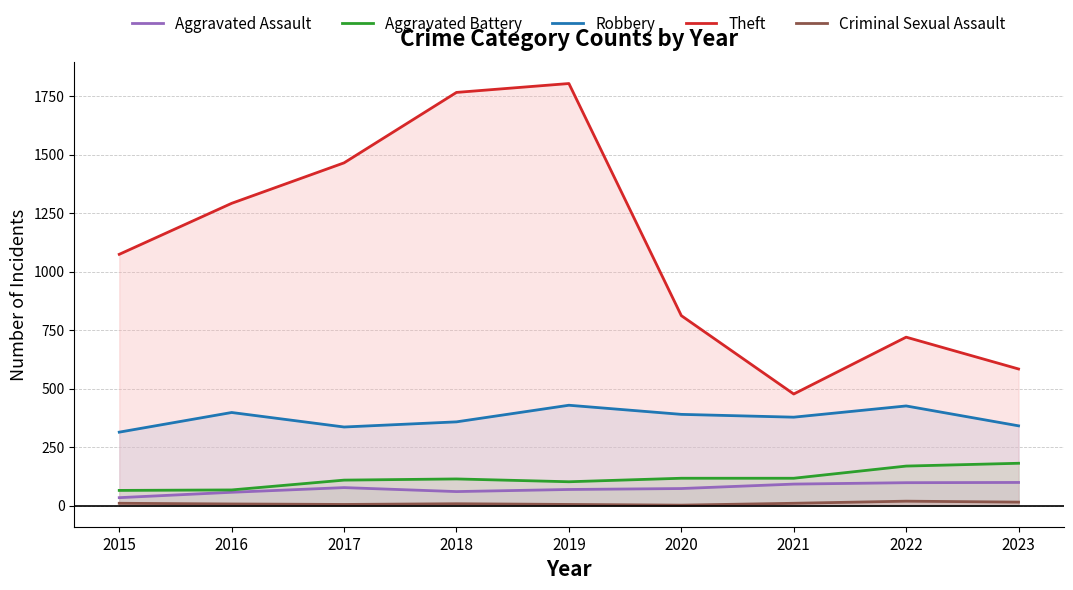

Which category has the lowest value in the Aggravated Assault series?

2015